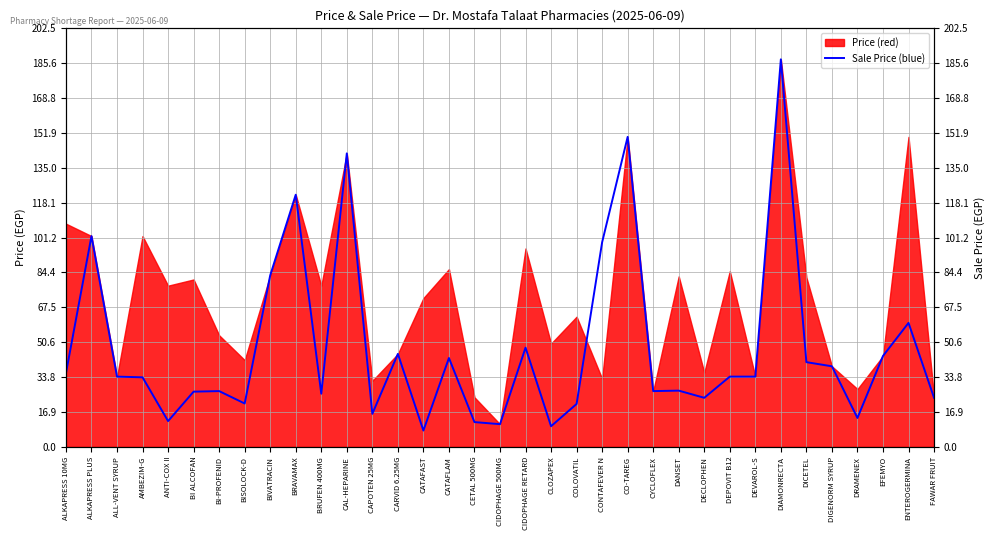

What is the minimum value shown in the chart?

7.9